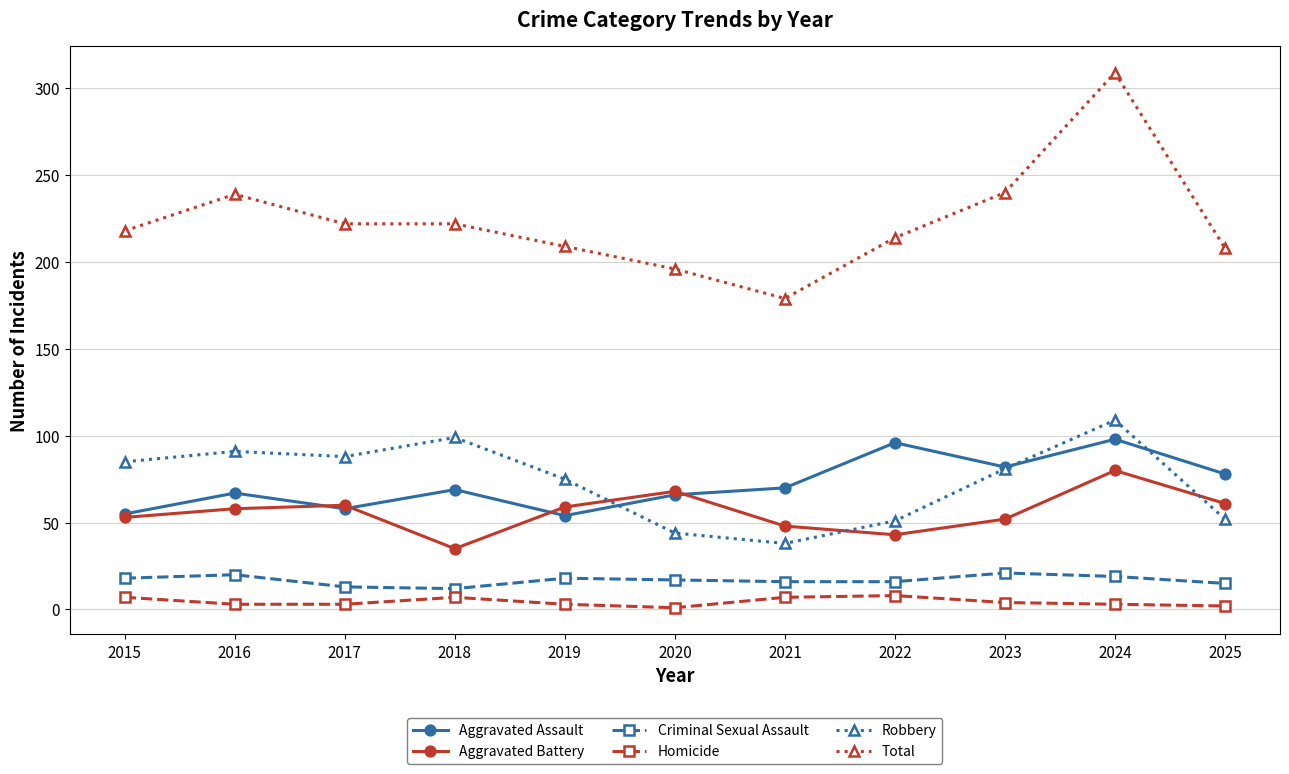

Which category has the highest value across all series?

2024